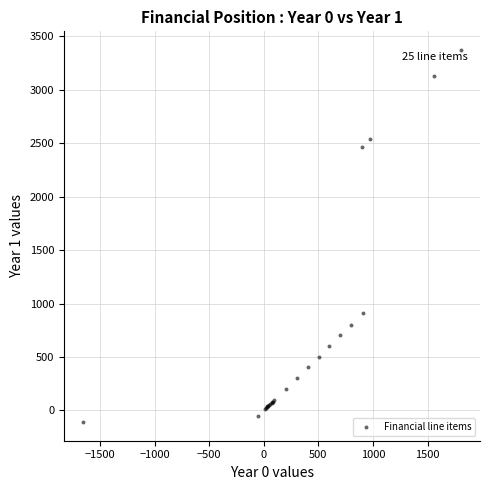

What Y value in the scatter plot is closest to 1631?

907.2